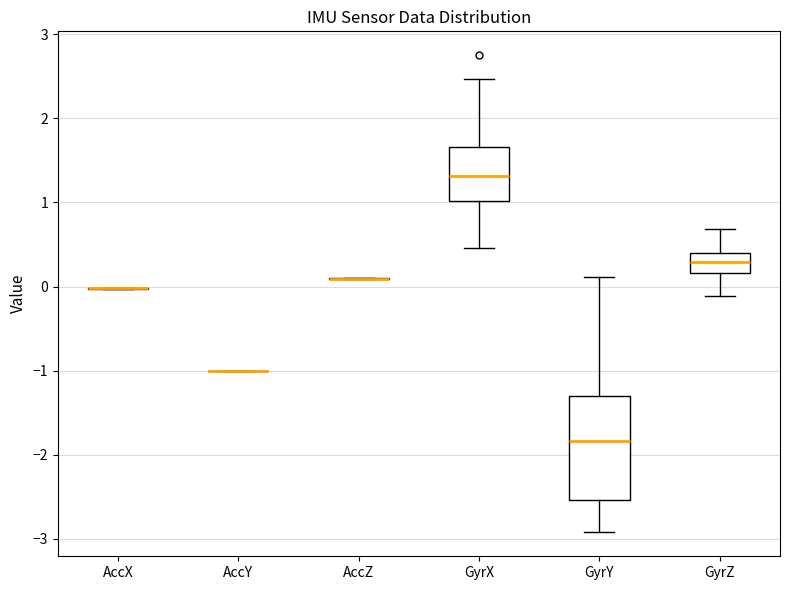

Reading left to right, read every box against the y-axis: the position of its median line, the range the box covers, and the ends of its whiskers. The values are not printed on the chart, so give them approximately, as read against the axis.

AccX: box collapsed to a line at 0.0, whiskers 0.0 to 0.0
AccY: box collapsed to a line at -1.0, whiskers -1.0 to -1.0
AccZ: box collapsed to a line at 0.1, whiskers 0.1 to 0.1
GyrX: median 1.3, box 1.0 to 1.7, whiskers 0.5 to 2.5
GyrY: median -1.8, box -2.5 to -1.3, whiskers -2.9 to 0.1
GyrZ: median 0.3, box 0.2 to 0.4, whiskers -0.1 to 0.7